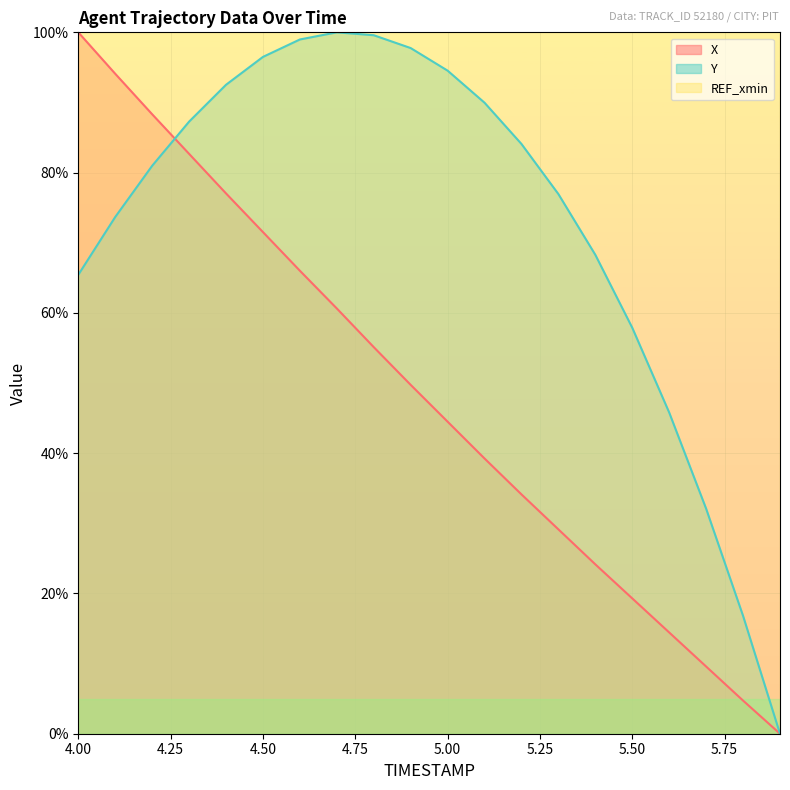

What is the highest value of the Y series?

100.0